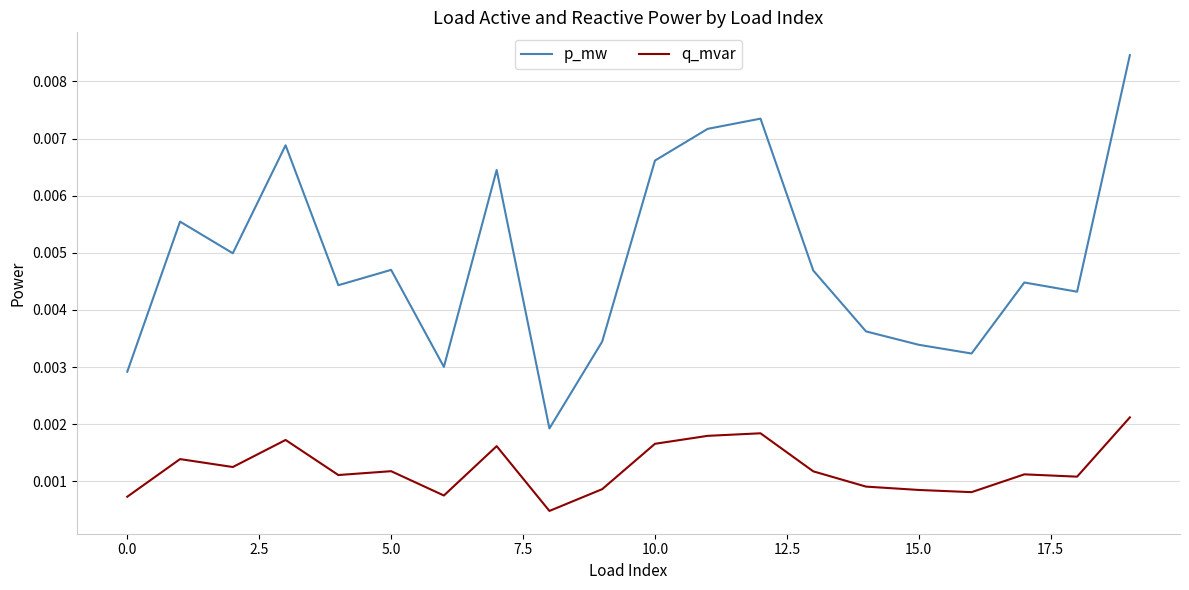

Which series has the largest total across all categories?

p_mw